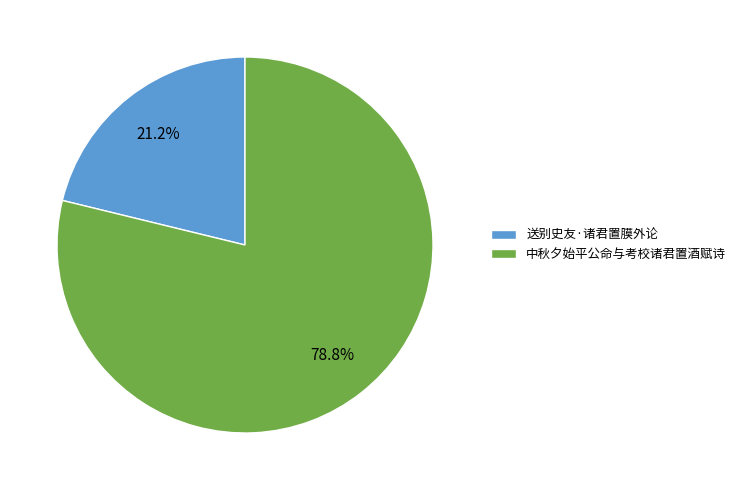

What is the smallest slice in the pie chart?

送别史友·诸君置膜外论